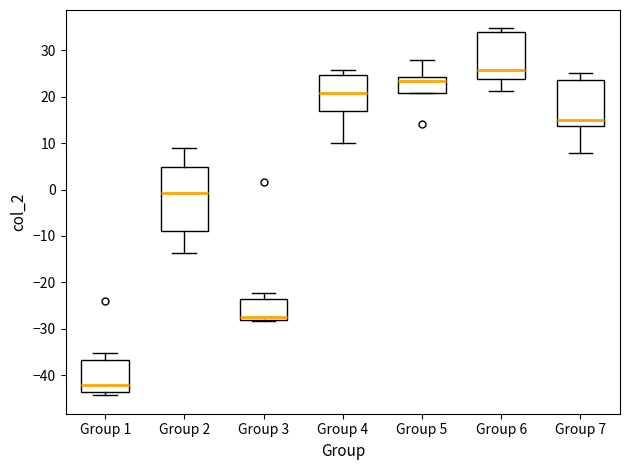

Reading left to right, read every box against the y-axis: the position of its median line, the range the box covers, and the ends of its whiskers. The values are not printed on the chart, so give them approximately, as read against the axis.

Group 1: median -42, box -44 to -37, whiskers -44 (just below the box's lower edge) to -35
Group 2: median -1, box -9 to 5, whiskers -14 to 9
Group 3: median -27, box -28 to -23, whiskers -28 to -22
Group 4: median 21, box 17 to 25, whiskers 10 to 26
Group 5: median 23, box 21 to 24, whiskers 21 to 28
Group 6: median 26, box 24 to 34, whiskers 21 to 35
Group 7: median 15, box 14 to 23, whiskers 8 to 25